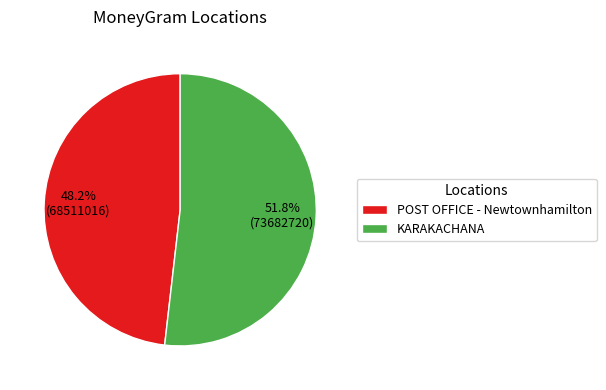

Rank the categories by value from highest to lowest.

KARAKACHANA, POST OFFICE - Newtownhamilton